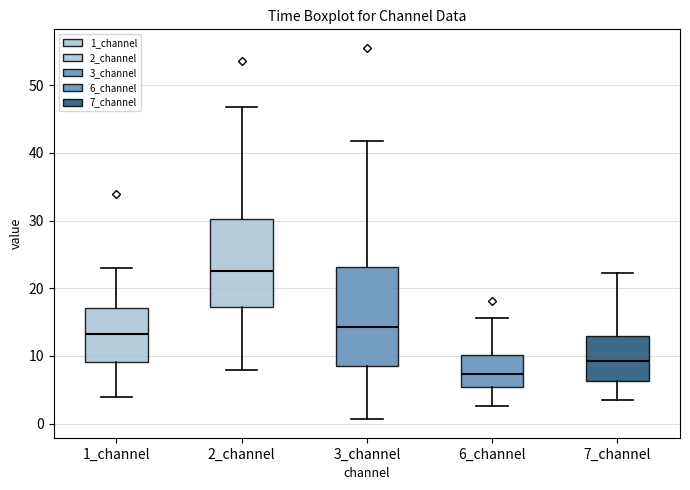

Which box's median line is the highest?

2_channel